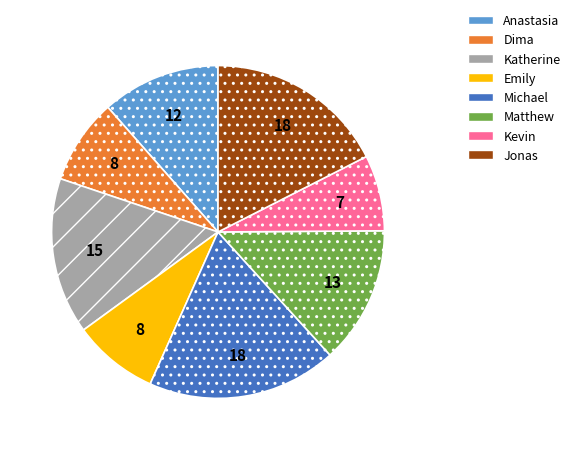

What is the smallest slice in the pie chart?

Kevin